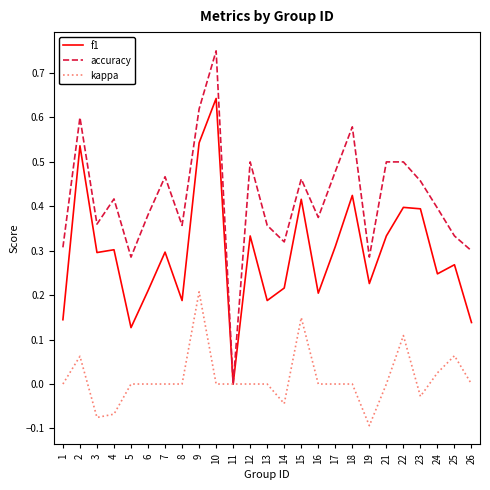

Between 5 and 23, which series saw the biggest shift?

f1